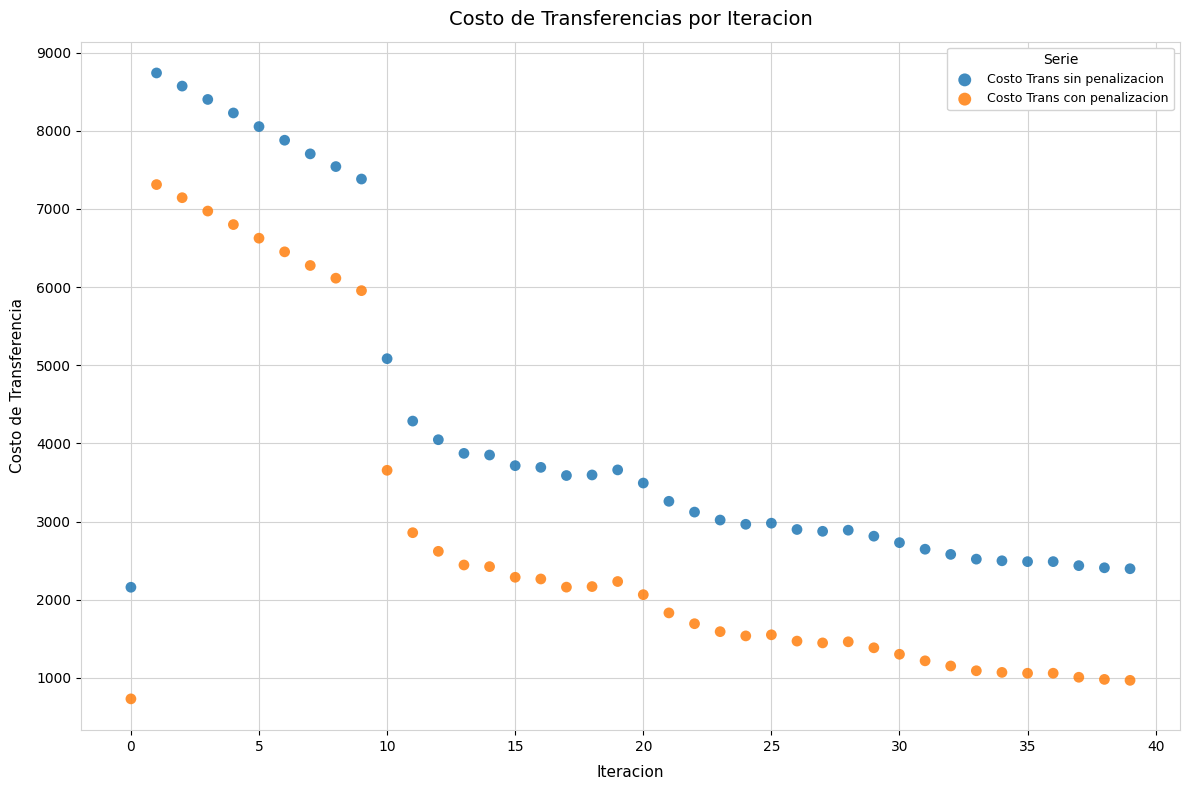

Which series contains the lowest Y value?

Costo Trans con penalizacion